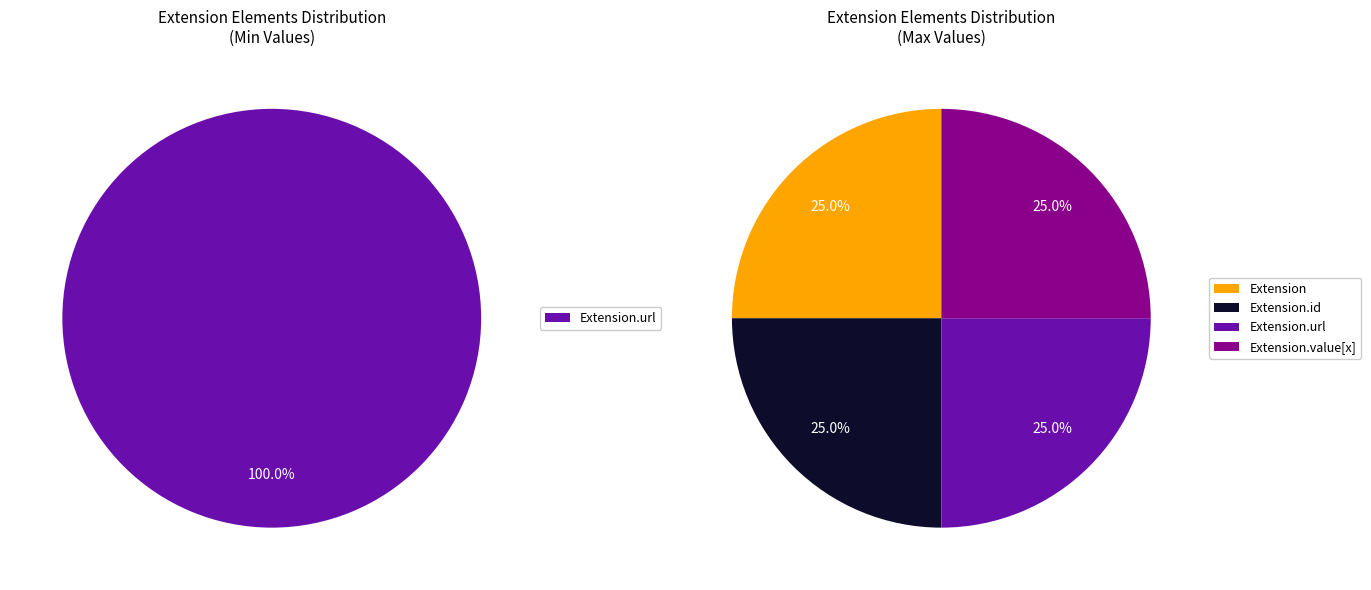

What is the majority slice?

Extension.url